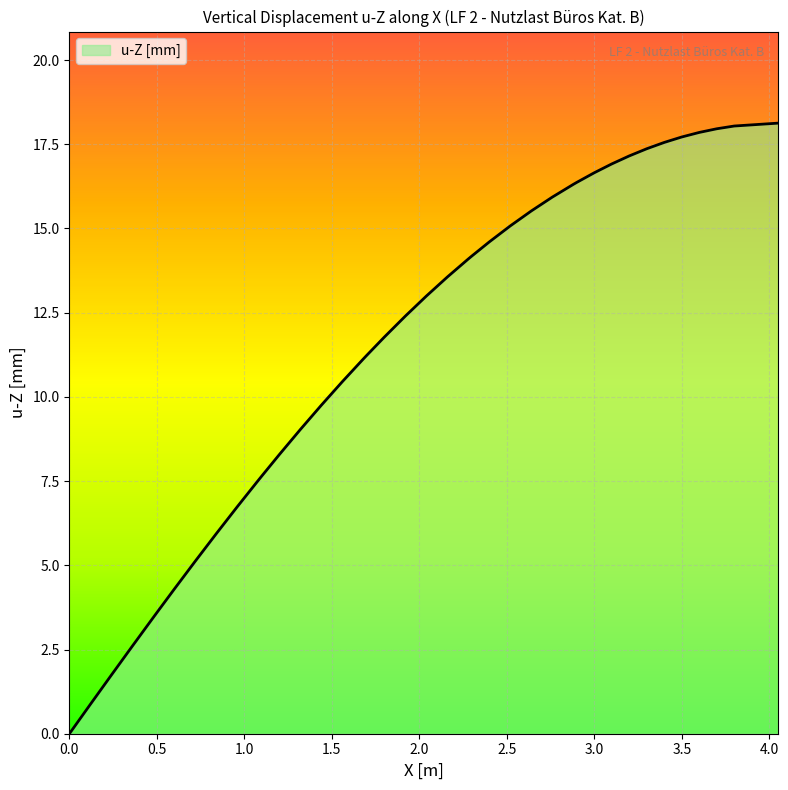

What is the greatest value displayed?

18.1